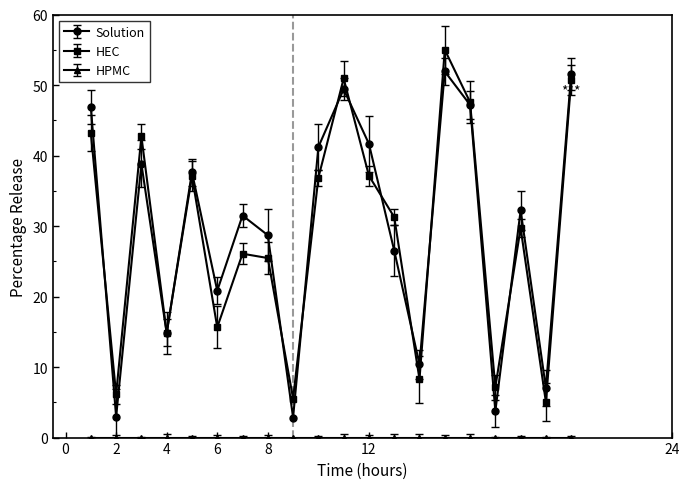

What is the value of the HEC point at the 15th from the left?

55.0